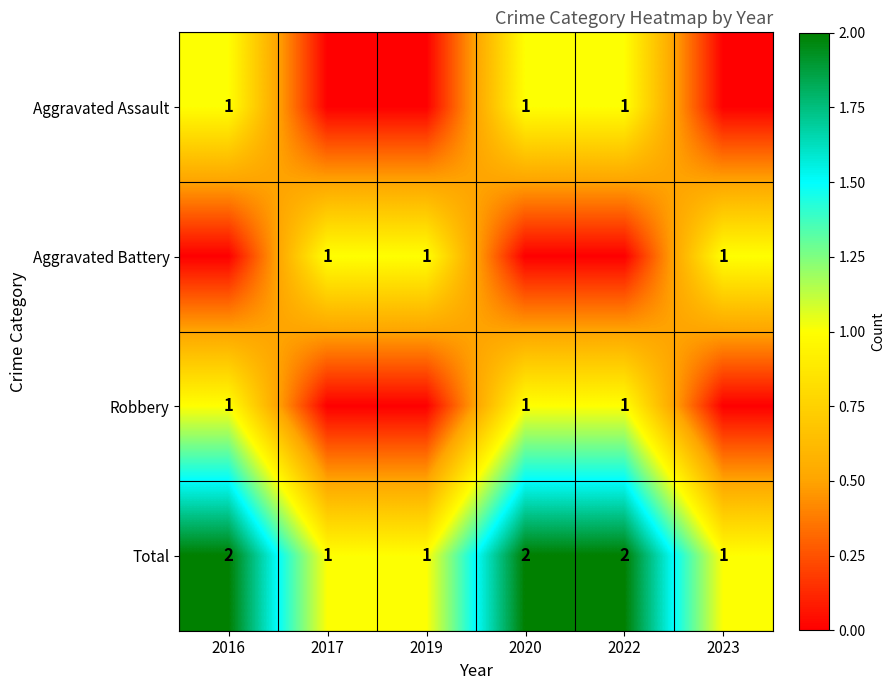

Which has a higher value, 2023 or 2019?

2023